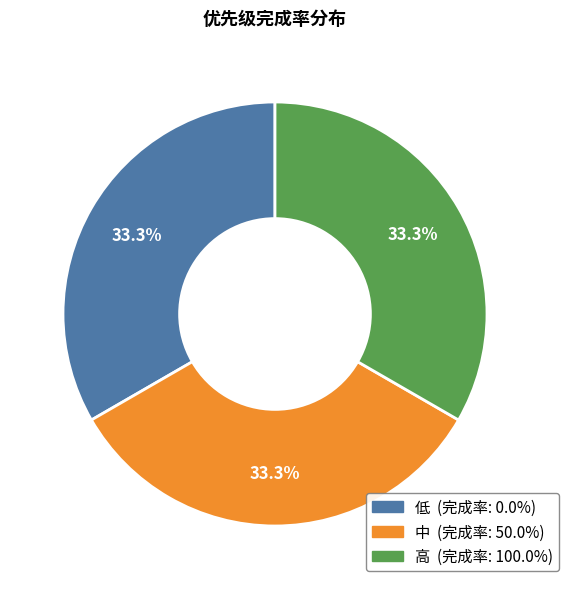

Combined, what portion of the pie is 高 and 中?

66.7%